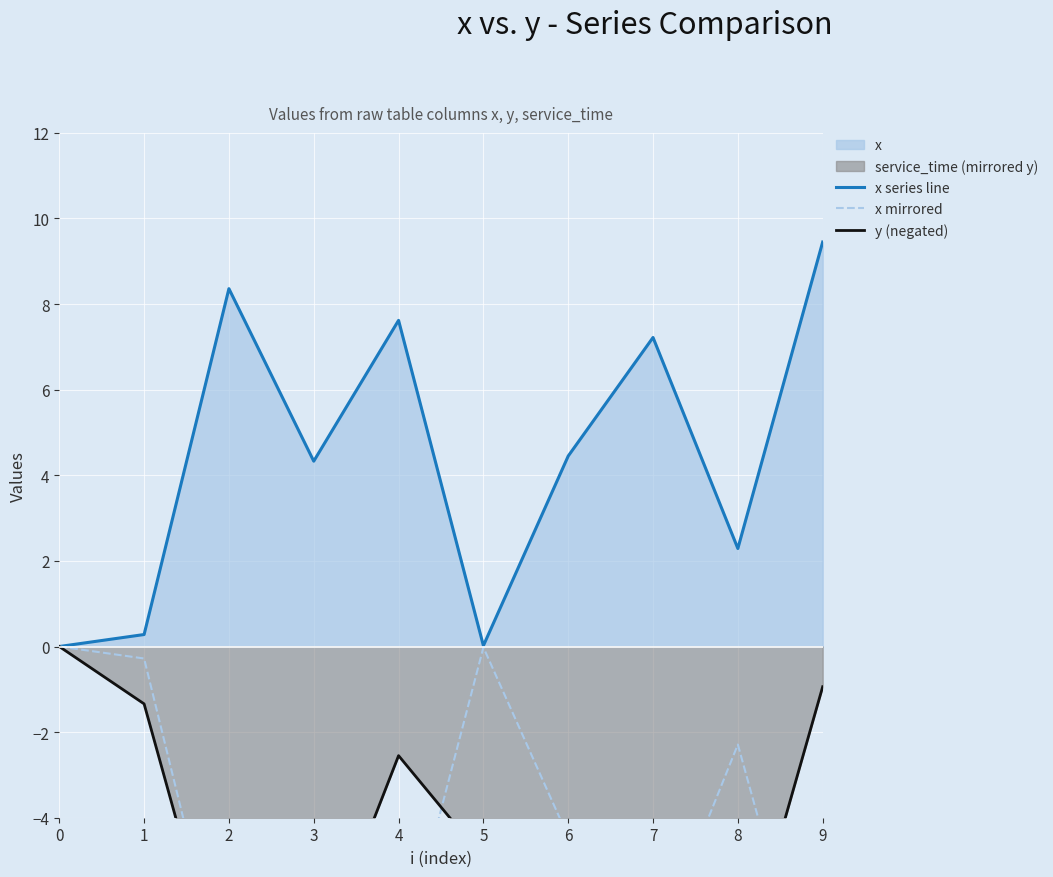

What is the average value of the y (negated) series?

-4.5